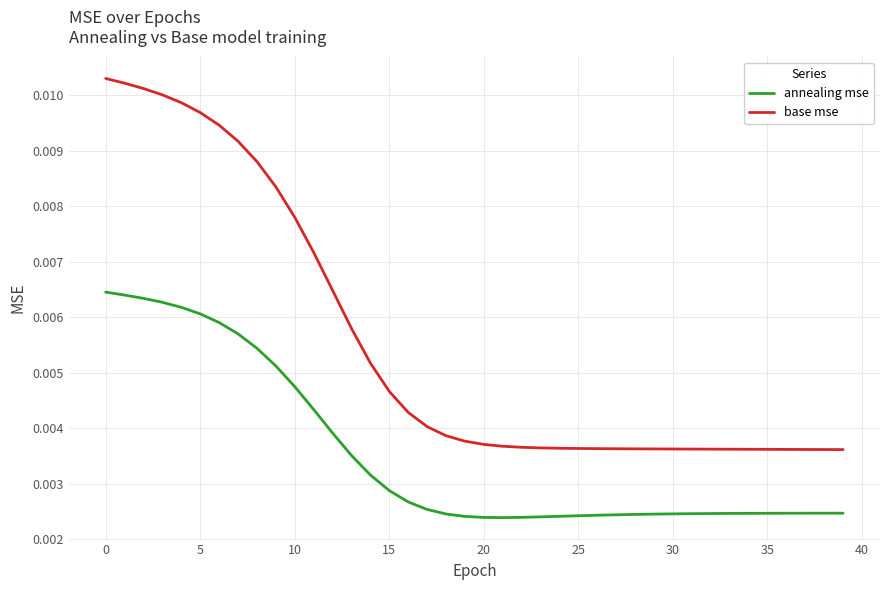

Which series has the largest range (max minus min)?

base mse